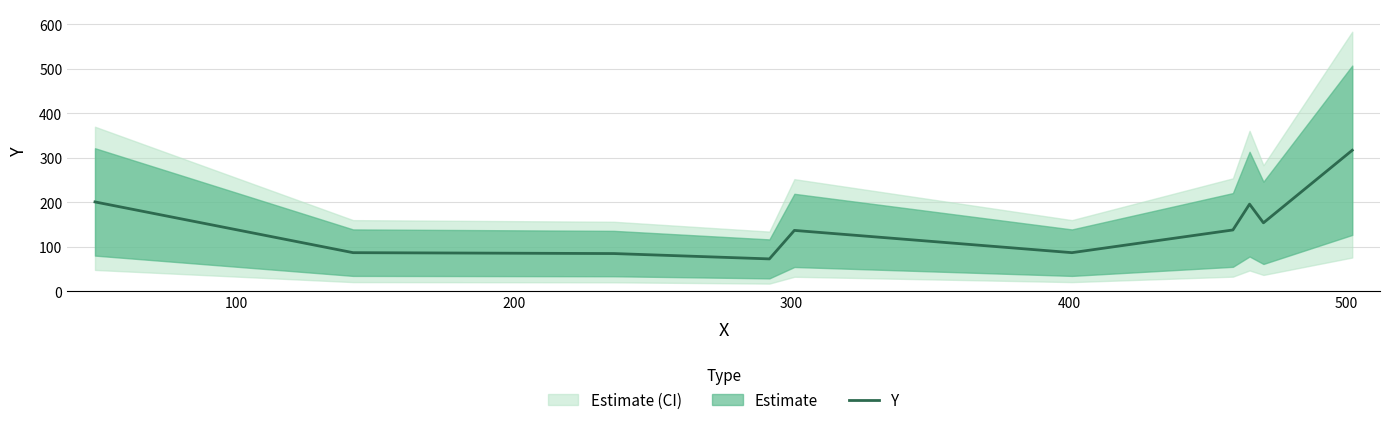

What is the highest value of the Y series?

317